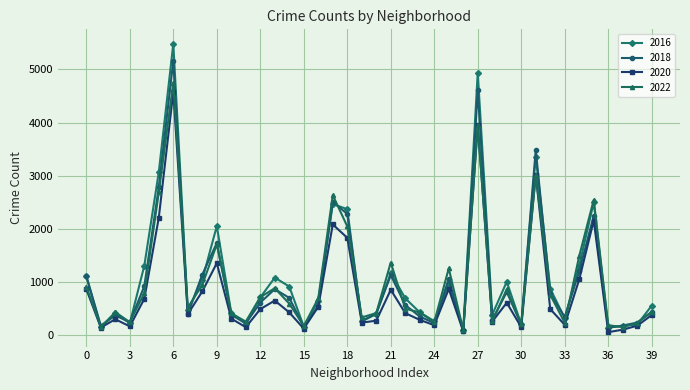

How many categories are shown in the chart?

40